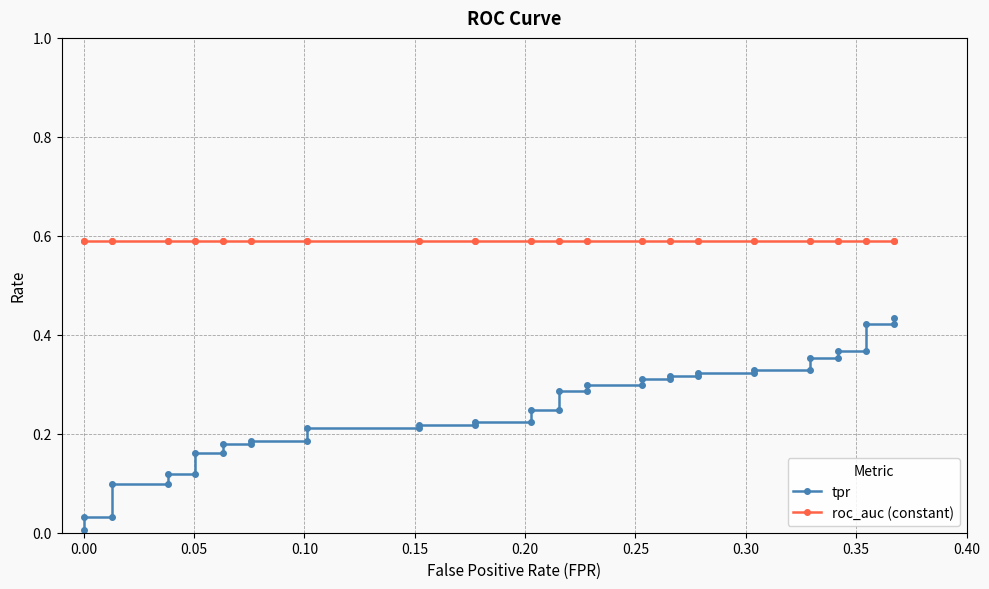

At 0.20, list the series in order from largest to smallest.

roc_auc (constant), tpr